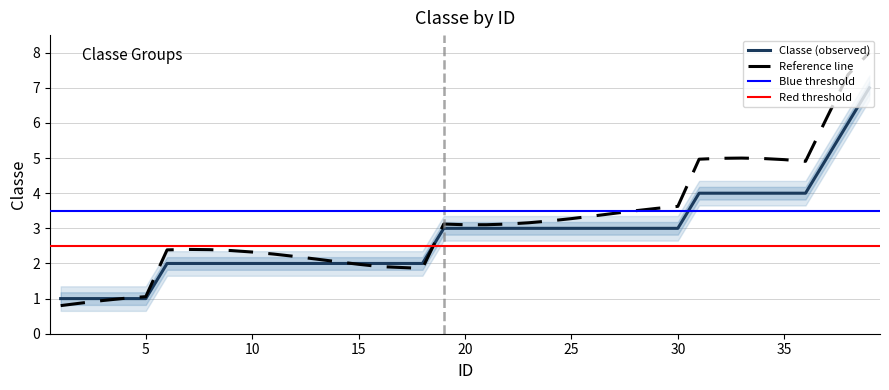

Is it true that Classe (observed) equals 6.6 at 35?

False